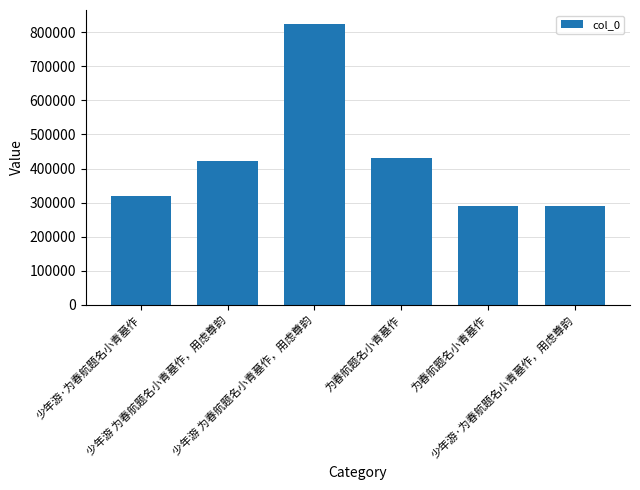

Are the bars horizontal?

No